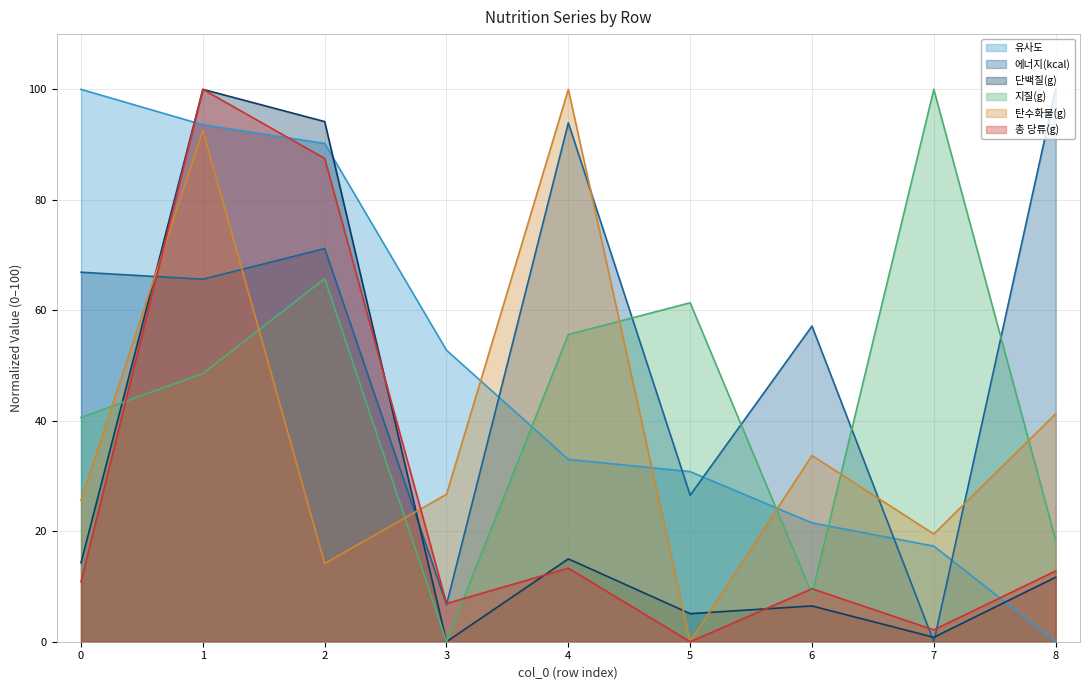

Reading right to left, list all the values displayed in this chart.

유사도: 0.0	17.3	21.5	30.8	33.0	52.8	90.2	93.6	100.0
에너지(kcal): 100.0	0.0	57.1	26.5	93.9	6.7	71.2	65.6	66.9
단백질(g): 11.7	0.8	6.5	5.1	15.0	0.0	94.2	100.0	14.3
지질(g): 18.4	100.0	8.6	61.4	55.6	0.0	65.7	48.6	40.6
탄수화물(g): 41.3	19.5	33.7	0.0	100.0	26.7	14.2	92.6	25.6
총 당류(g): 12.8	2.1	9.6	0.0	13.3	6.9	87.5	100.0	10.9